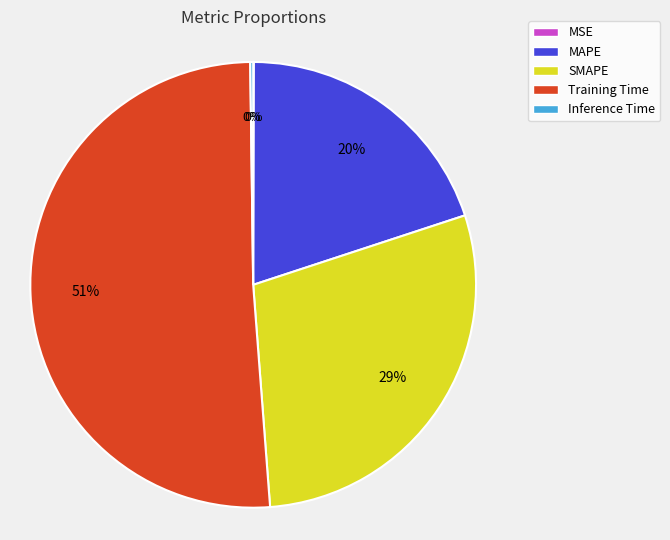

Which has a higher value, SMAPE or MAPE?

SMAPE